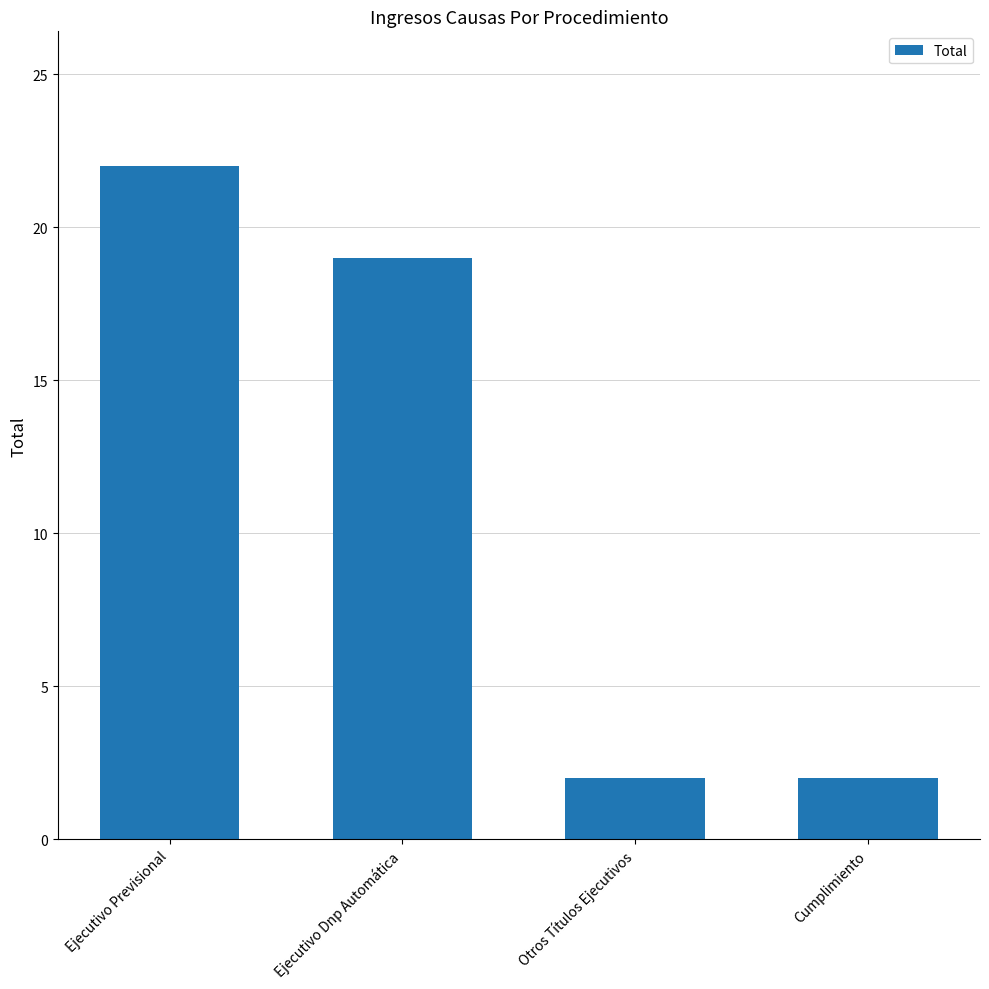

Which label corresponds to the largest value in the chart?

Ejecutivo Previsional